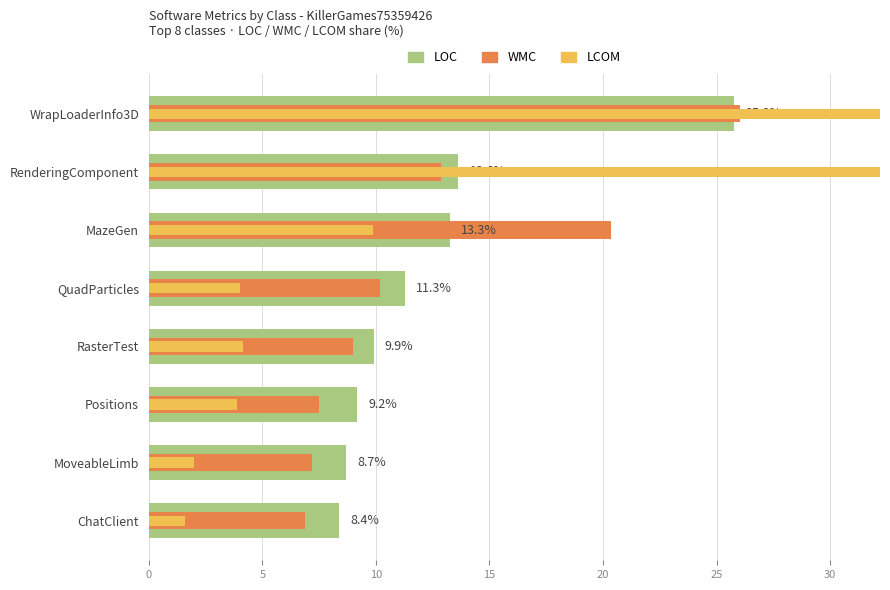

The WMC series shows 12.9 at RenderingComponent. True or false?

True